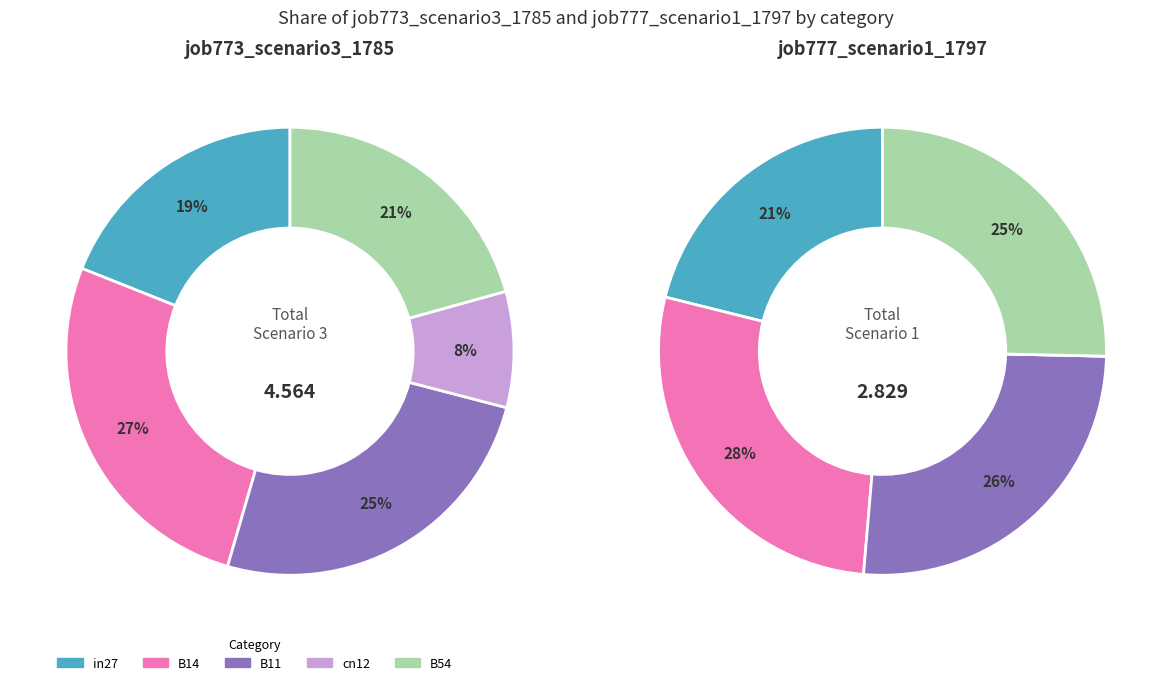

Rank the series by their average value, from lowest to highest.

job777_scenario1_1797, job773_scenario3_1785